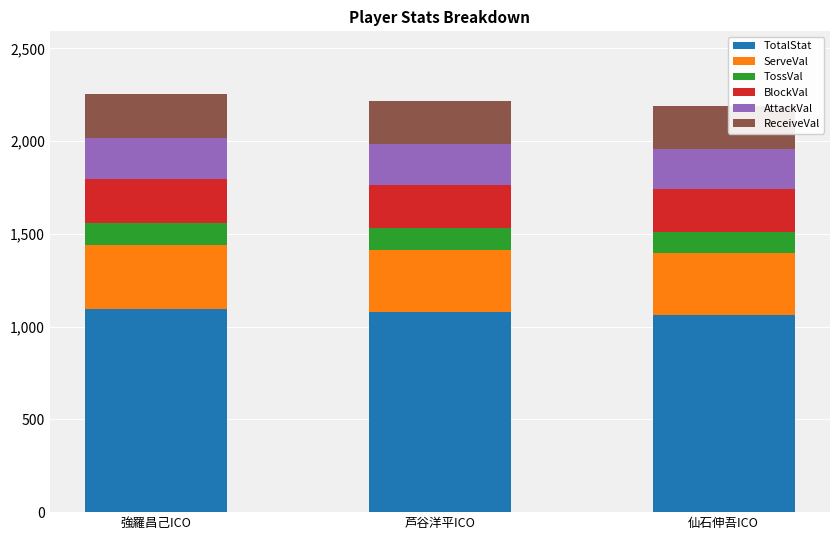

The value of TotalStat at 芦谷洋平ICO is 1937. True or false?

False